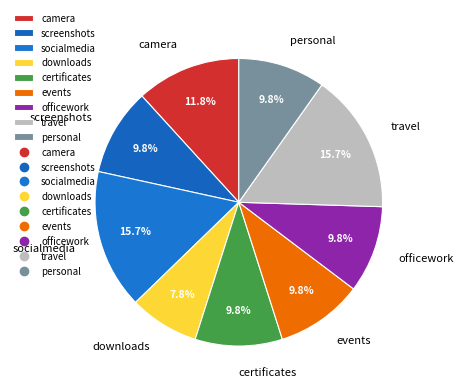

The certificates slice represents 10% of the pie. True or false?

True